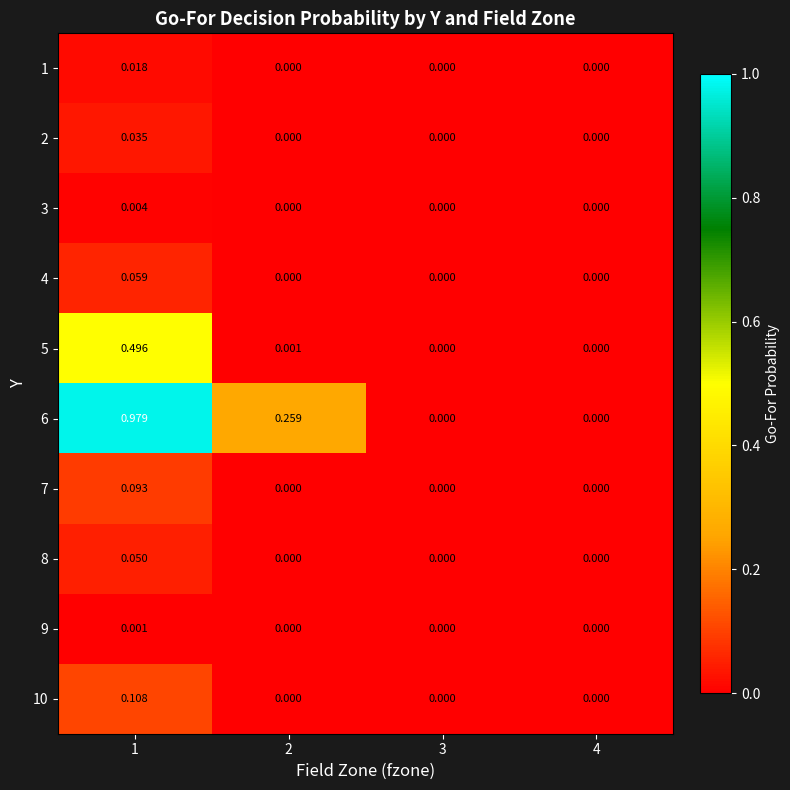

Is the value of 8 at 3 greater than the value of 7 at 1?

No